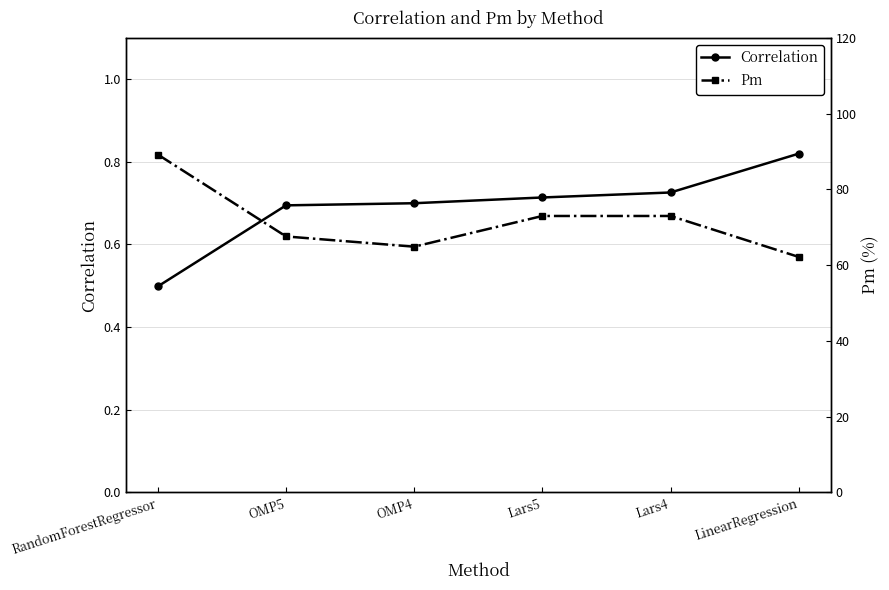

Where is the first local minimum for Pm?

OMP4